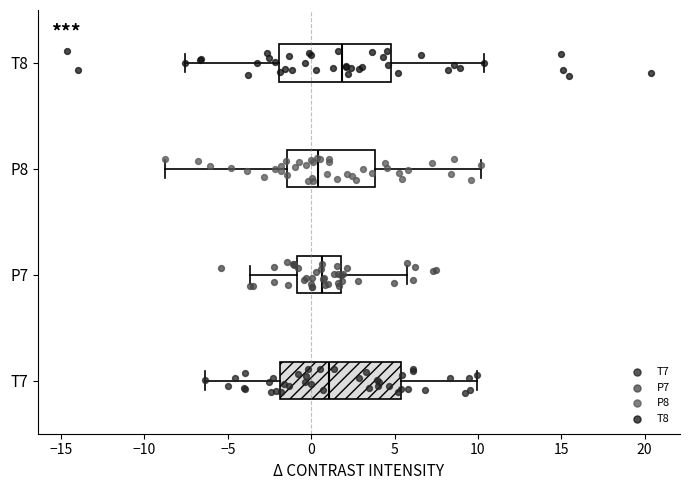

Reading bottom to top, read every box against the x-axis: the position of its median line, the range the box covers, and the ends of its whiskers. The values are not printed on the chart, so give them approximately, as read against the axis.

T7: median 1.0, box -2.0 to 5.5, whiskers -6.5 to 10.0
P7: median 0.5, box -1.0 to 2.0, whiskers -3.5 to 5.5
P8: median 0.5, box -1.5 to 4.0, whiskers -9.0 to 10.0
T8: median 2.0, box -2.0 to 5.0, whiskers -7.5 to 10.5